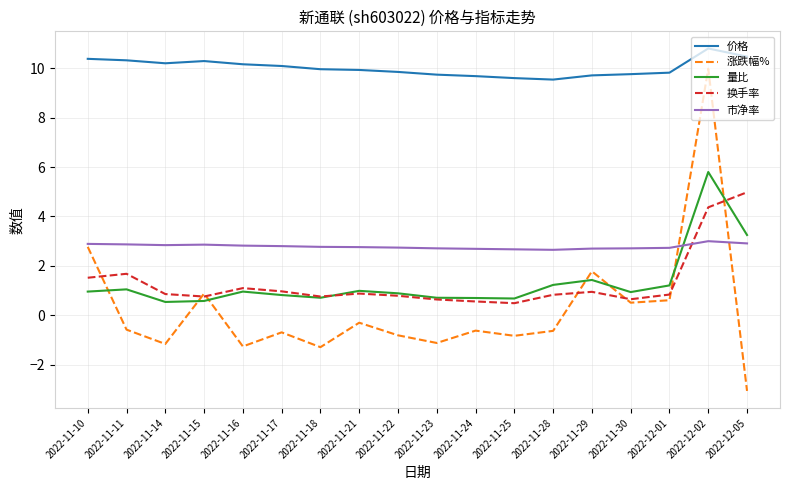

Is it true that 换手率 equals 0.6 at 2022-11-23?

True